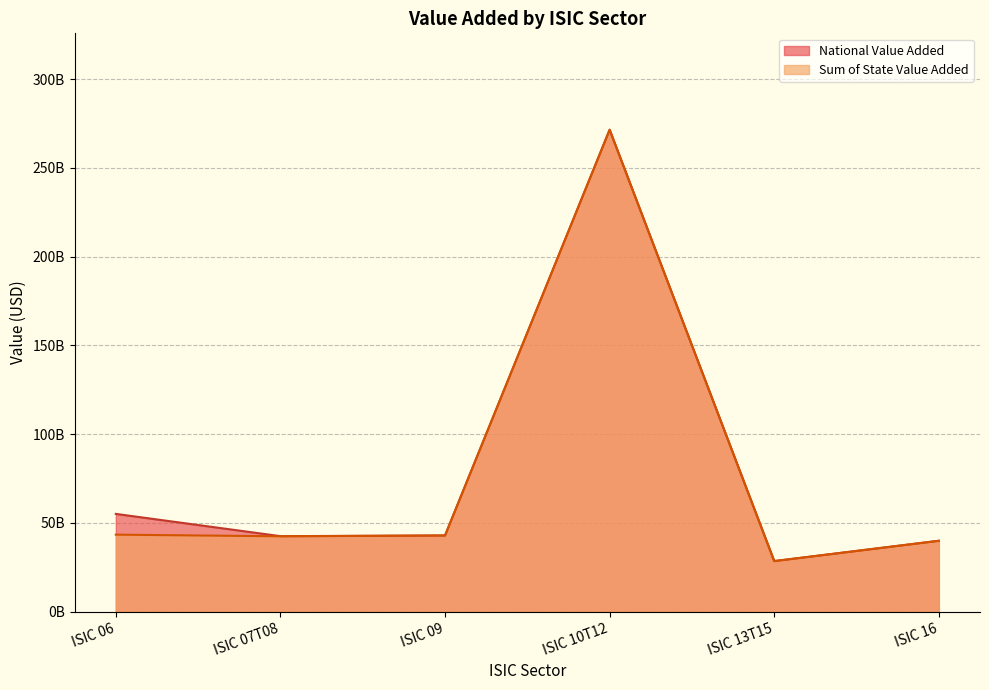

How many distinct data groups are displayed?

2